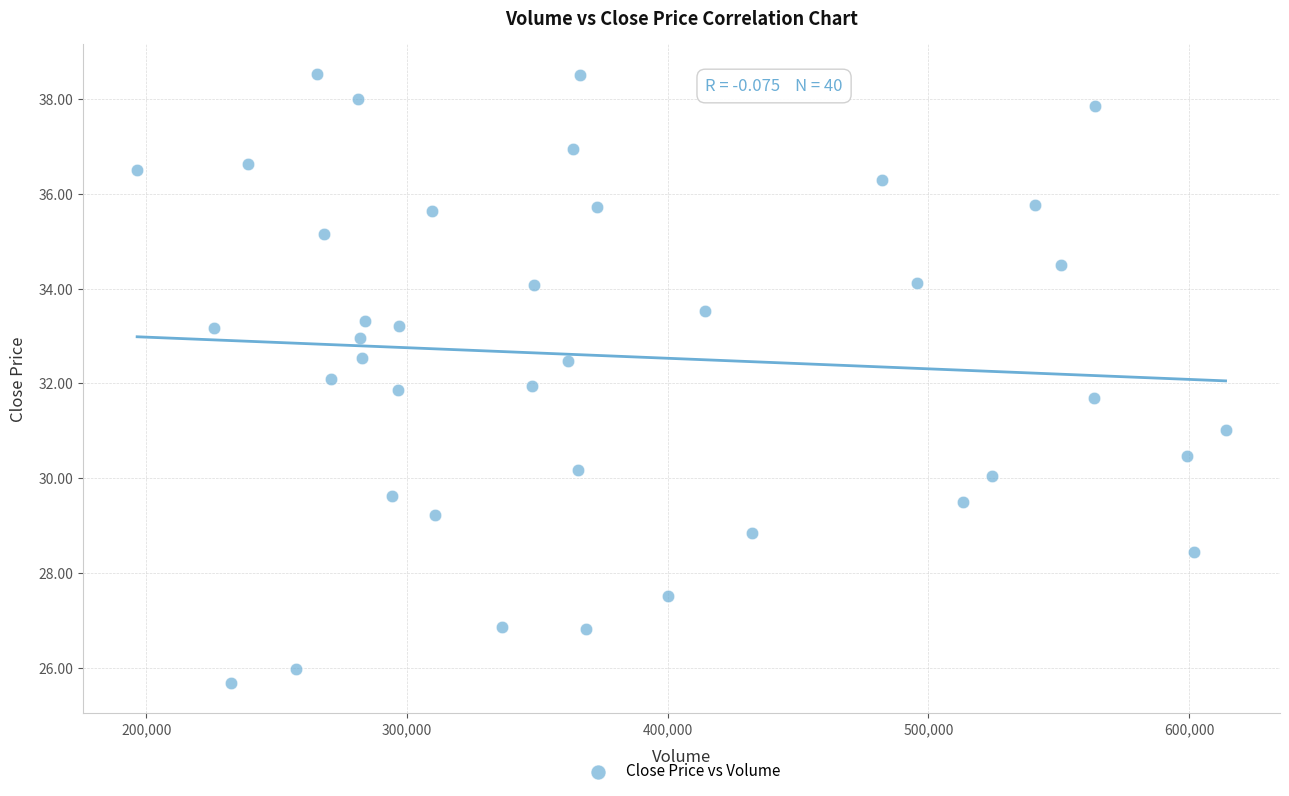

What is the range of X values (max minus min)?

417374.6